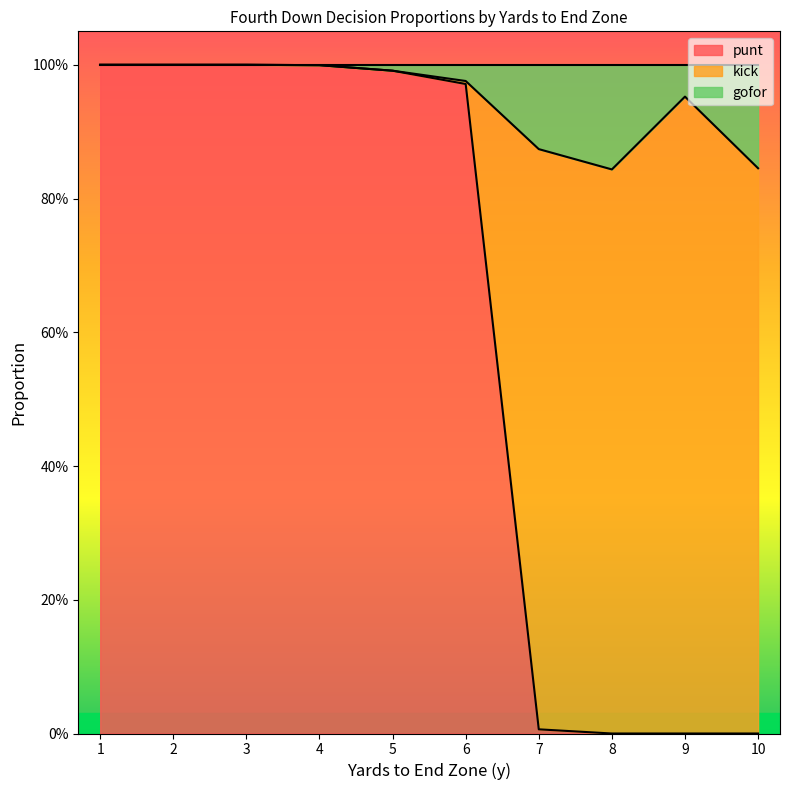

The punt series shows 0.0 at 9. True or false?

True